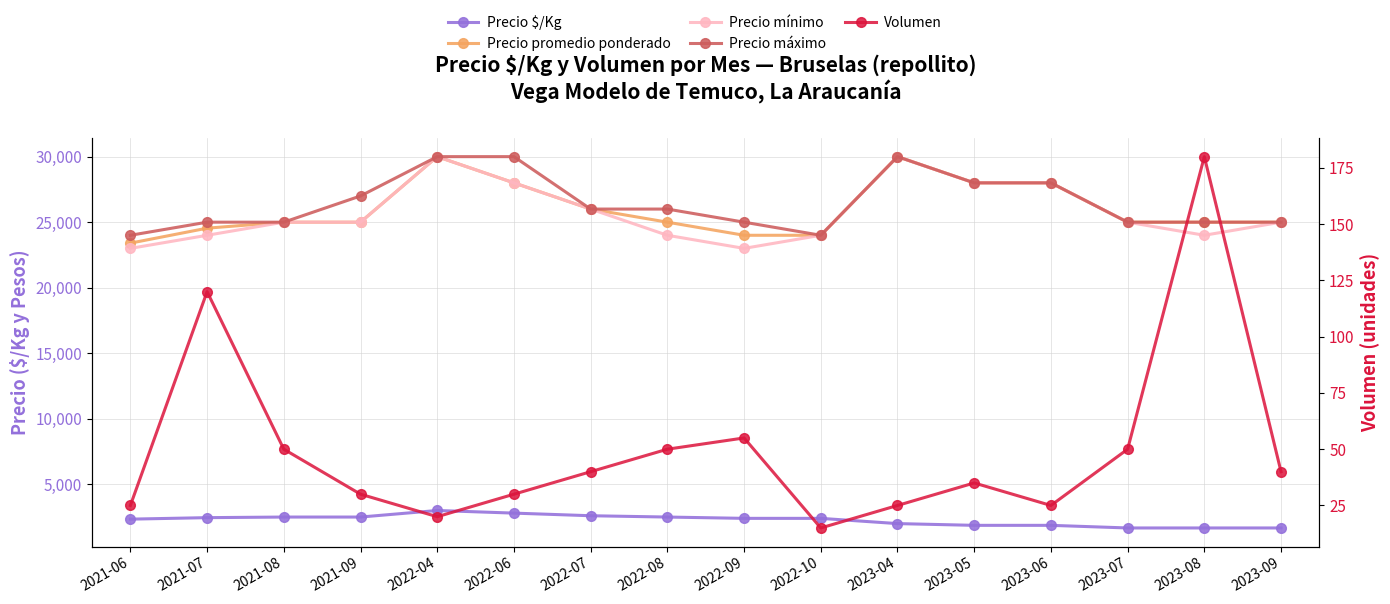

What is the difference between the highest and lowest values at 2022-06?

29970